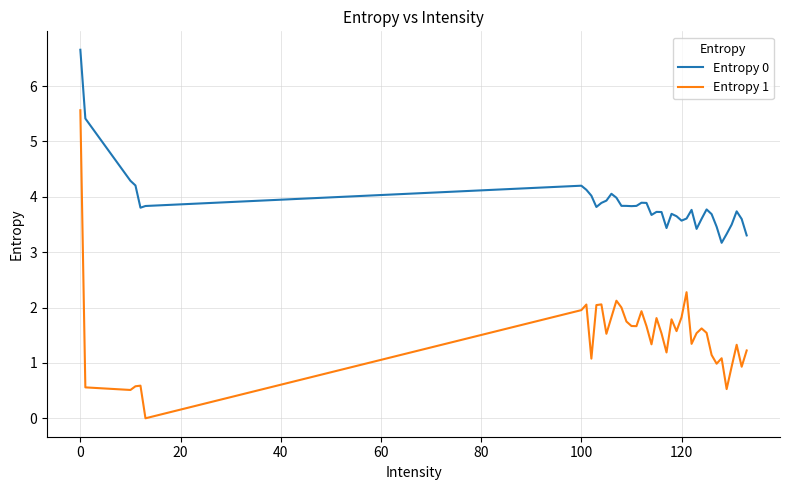

Which series has the largest total across all categories?

Entropy 0